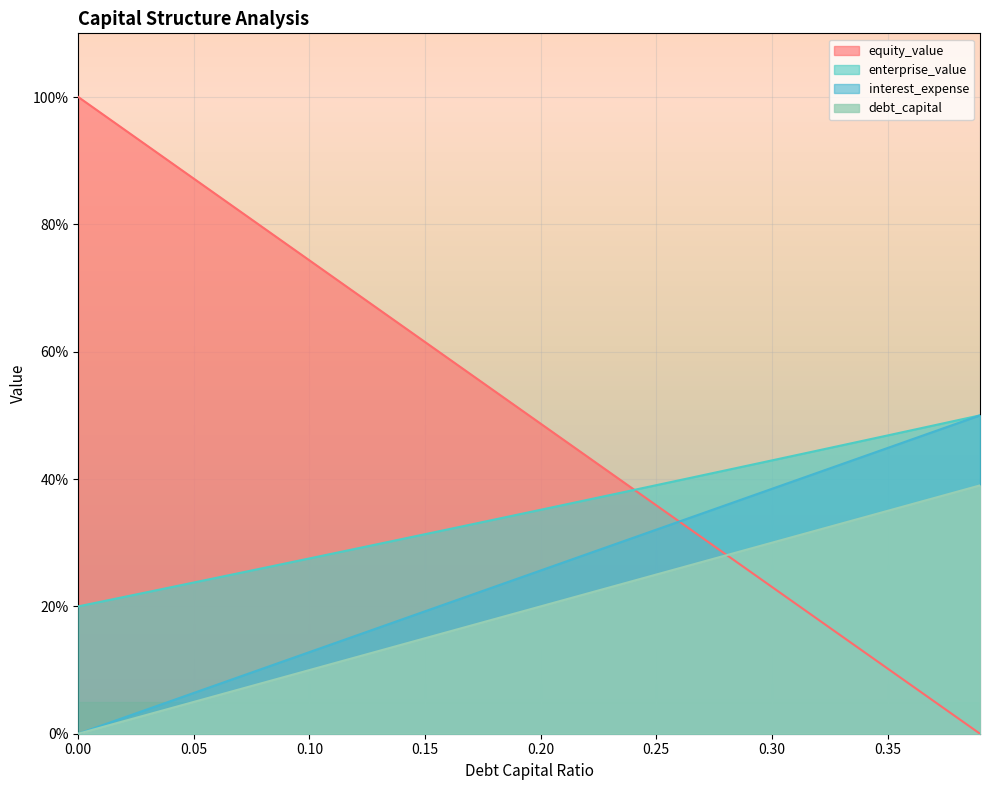

How many lines are shown in the chart?

4